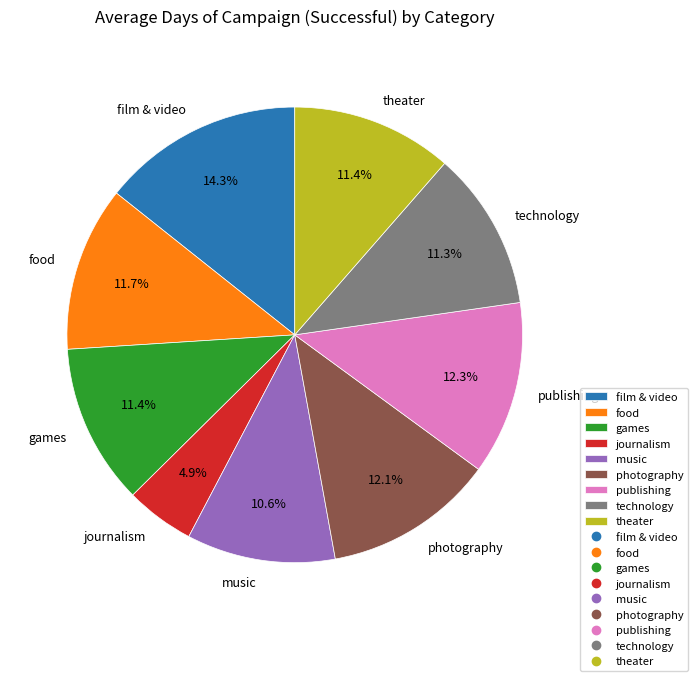

Approximately how many times larger is the value at games compared to food?

1.0